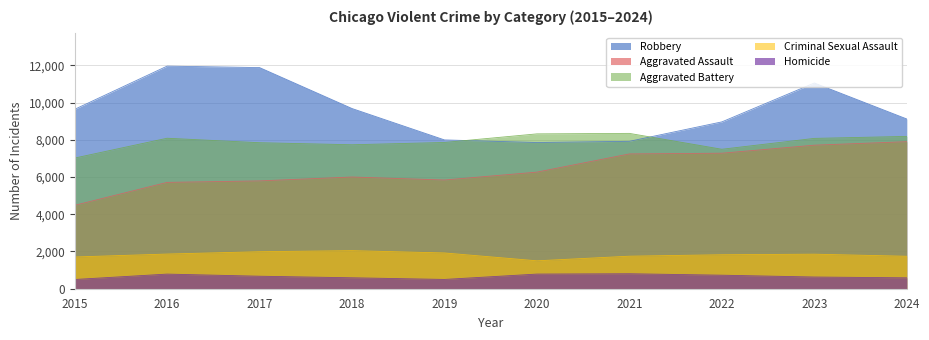

Where does the Criminal Sexual Assault series first go above 1856?

2016